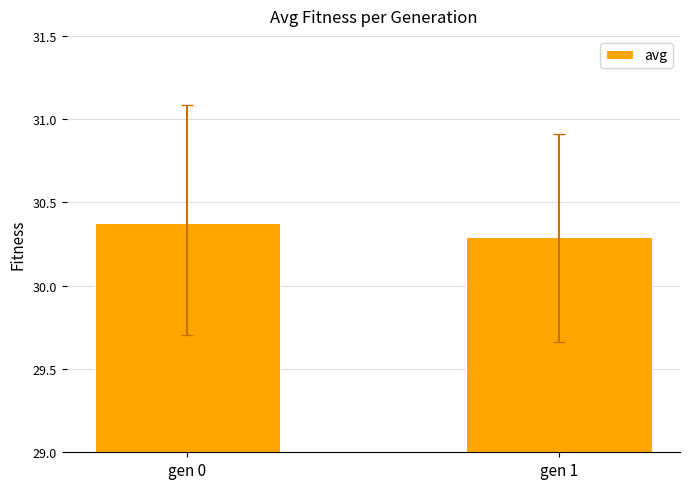

Reading left to right, list all the values displayed in this chart.

30.4	30.3